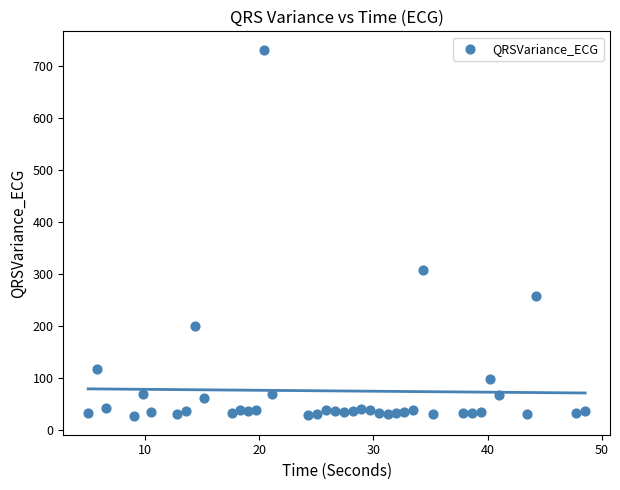

What Y value in the scatter plot is closest to 379?

307.6